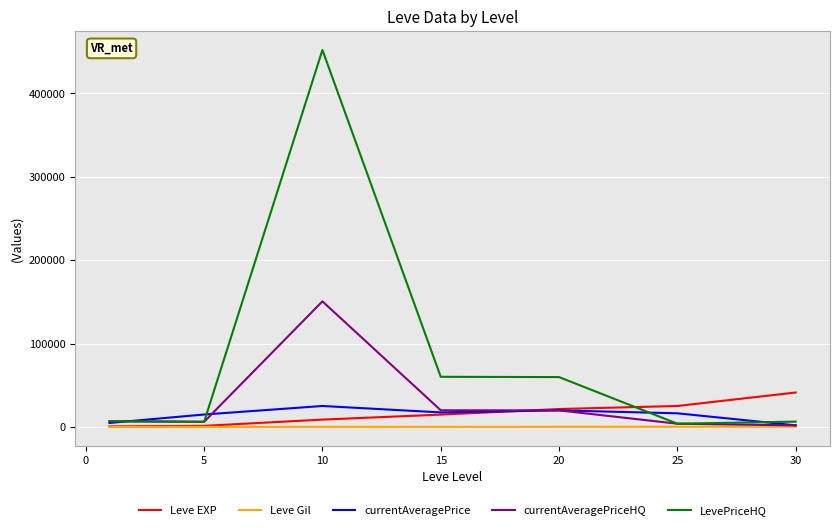

Which series has the largest range (max minus min)?

LevePriceHQ